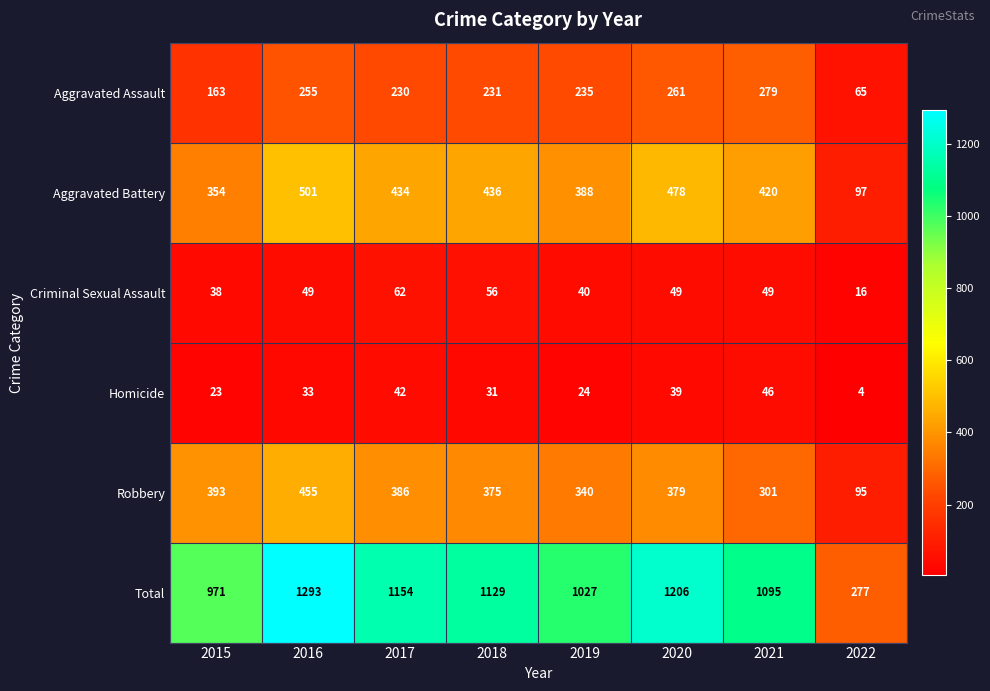

How many distinct data groups are displayed?

6